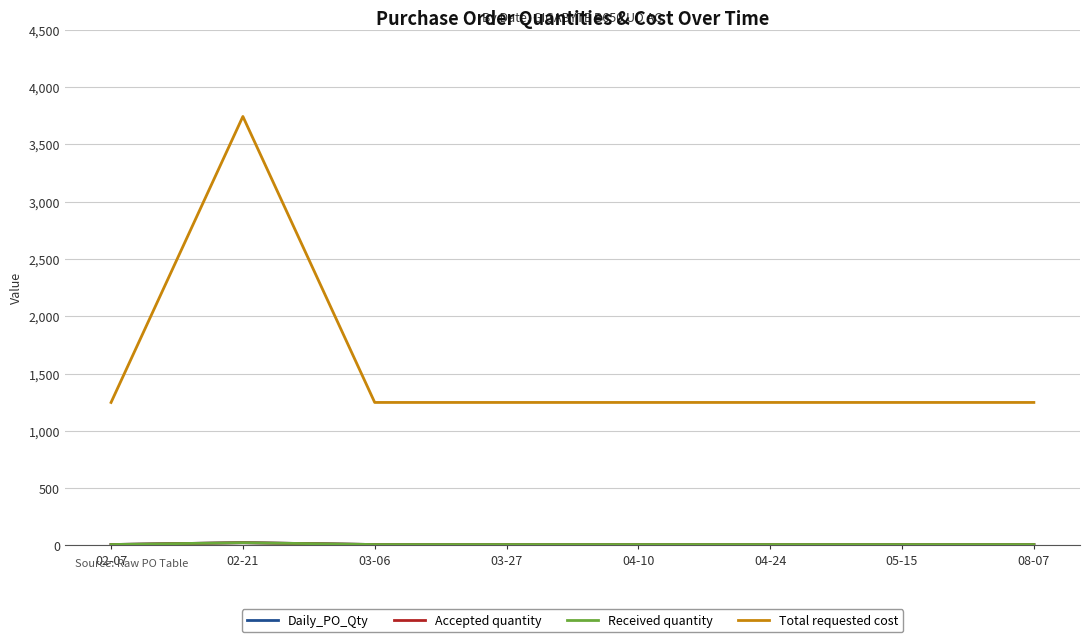

What is the label of the 2nd point from the right?

05-15